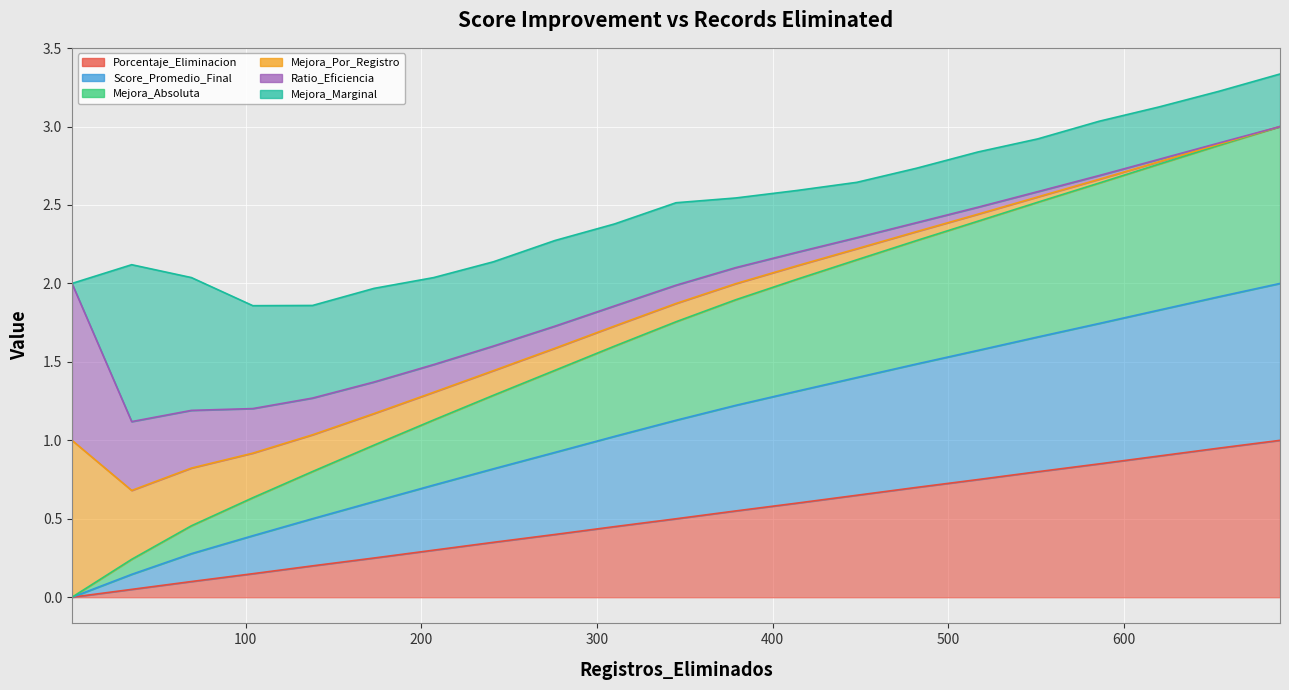

Is the value of Mejora_Absoluta at 104 greater than the value of Score_Promedio_Final at 207?

No